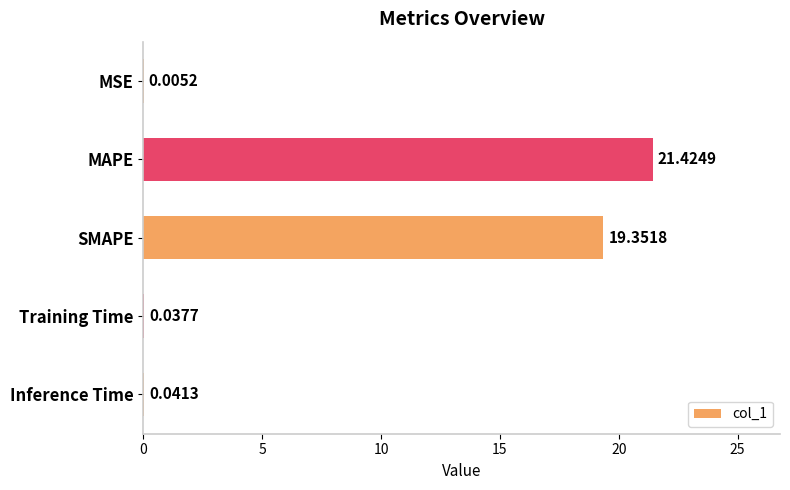

At which label is the value closest to 10?

SMAPE